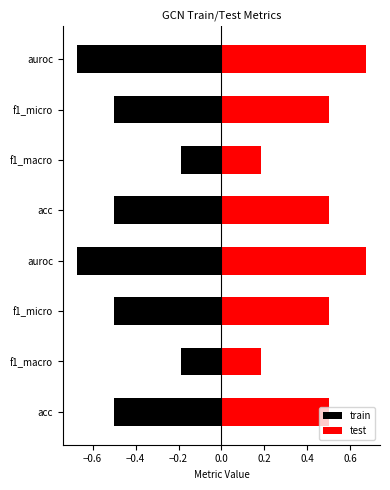

What is the lowest value of the train series?

-0.7